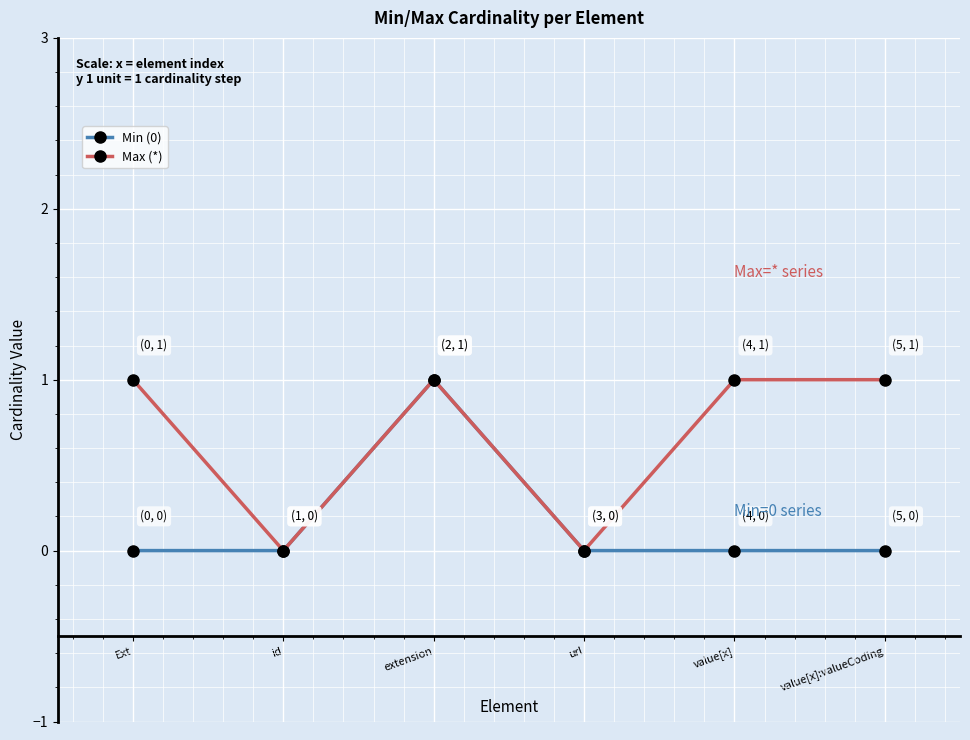

The Max (*) series shows 0 at url. True or false?

True